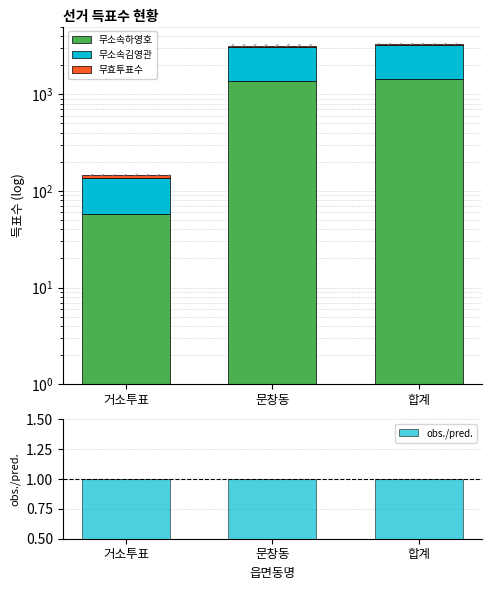

What is the highest value of the 무소속하영호 series?

1420